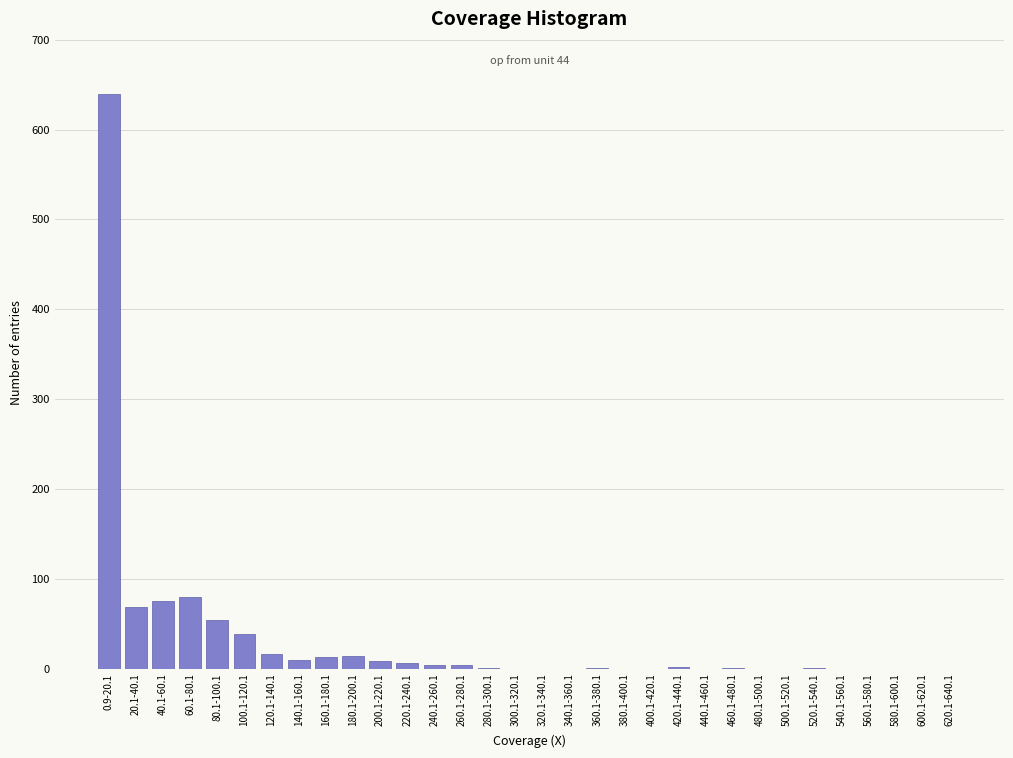

At which category does the chart reach its peak across all series?

0.9-20.1